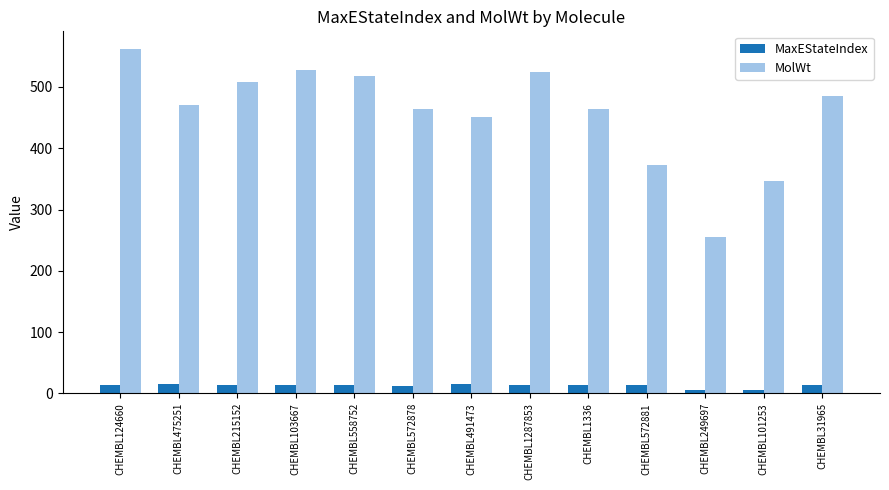

Are the bars horizontal?

No